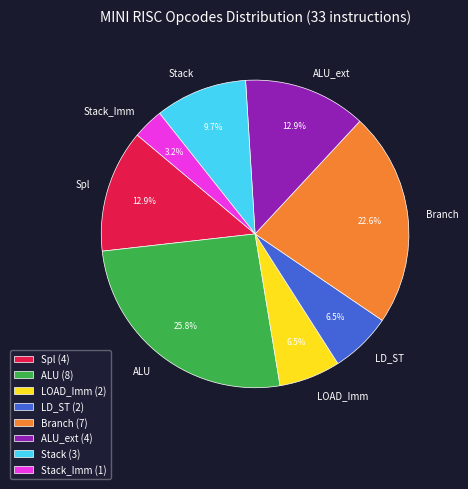

Does any single category account for the majority?

No